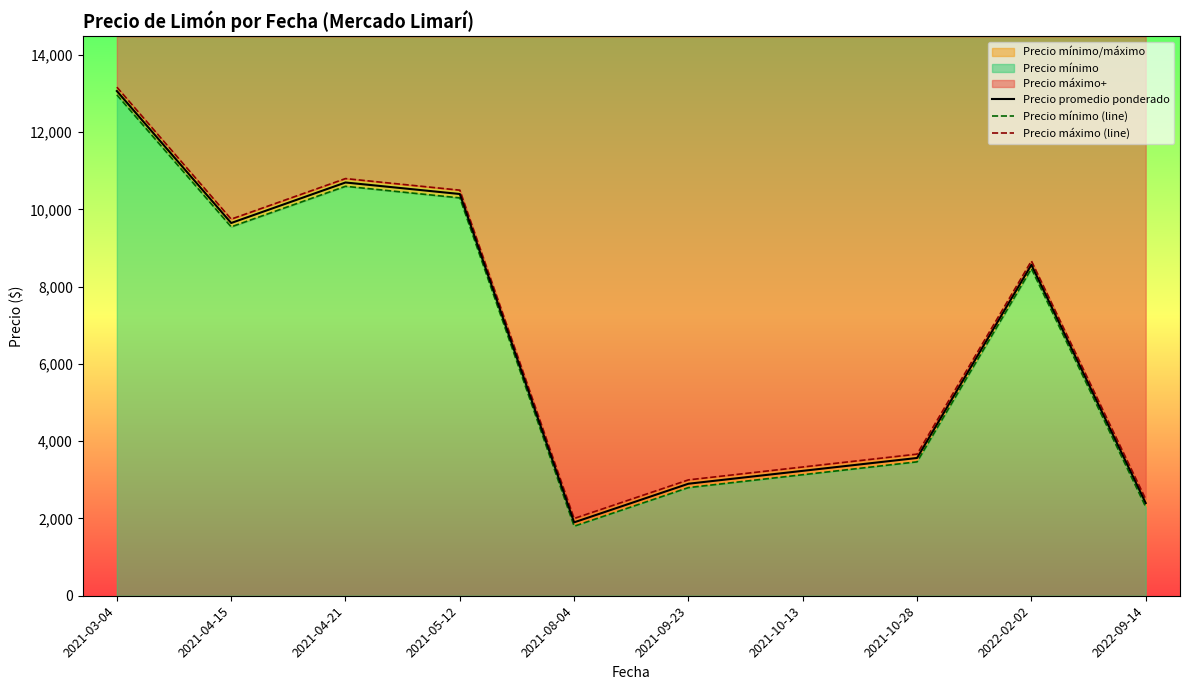

True or false: Precio máximo (line) and Precio promedio ponderado intersect in this chart.

False